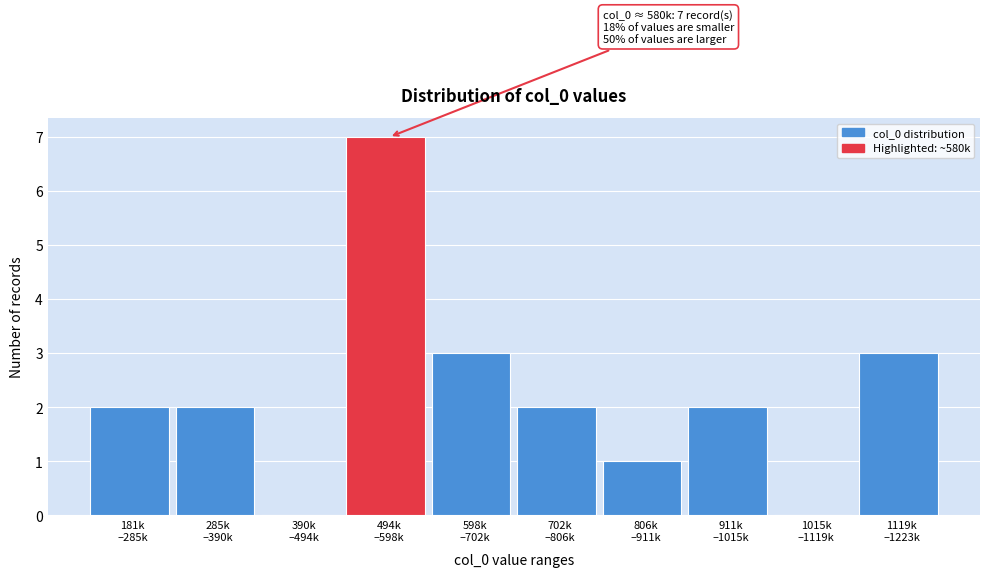

What is the sum of all values?

22